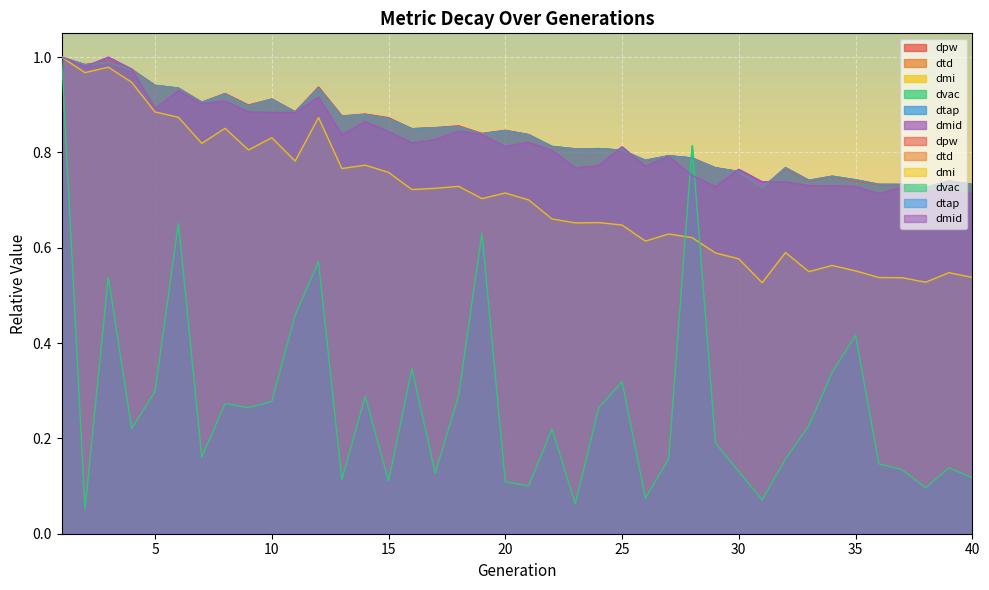

Reading left to right, what are all the values shown in this chart?

dpw: 1=1.0	2=1.0	3=1.0	4=1.0	5=0.9	6=0.9	7=0.9	8=0.9	9=0.9	10=0.9	11=0.9	12=0.9	13=0.9	14=0.9	15=0.9	16=0.8	17=0.9	18=0.9	19=0.8	20=0.8	21=0.8	22=0.8	23=0.8	24=0.8	25=0.8	26=0.8	27=0.8	28=0.8	29=0.8	30=0.8	31=0.7	32=0.8	33=0.7	34=0.7	35=0.7	36=0.7	37=0.7	38=0.7	39=0.7	40=0.7
dtd: 1=1.0	2=1.0	3=1.0	4=1.0	5=0.9	6=0.9	7=0.9	8=0.9	9=0.9	10=0.9	11=0.9	12=0.9	13=0.9	14=0.9	15=0.9	16=0.8	17=0.9	18=0.9	19=0.8	20=0.8	21=0.8	22=0.8	23=0.8	24=0.8	25=0.8	26=0.8	27=0.8	28=0.8	29=0.8	30=0.8	31=0.7	32=0.8	33=0.7	34=0.8	35=0.7	36=0.7	37=0.7	38=0.7	39=0.7	40=0.7
dmi: 1=1.0	2=1.0	3=1.0	4=0.9	5=0.9	6=0.9	7=0.8	8=0.9	9=0.8	10=0.8	11=0.8	12=0.9	13=0.8	14=0.8	15=0.8	16=0.7	17=0.7	18=0.7	19=0.7	20=0.7	21=0.7	22=0.7	23=0.7	24=0.7	25=0.6	26=0.6	27=0.6	28=0.6	29=0.6	30=0.6	31=0.5	32=0.6	33=0.5	34=0.6	35=0.6	36=0.5	37=0.5	38=0.5	39=0.5	40=0.5
dvac: 1=1.0	2=0.1	3=0.5	4=0.2	5=0.3	6=0.7	7=0.2	8=0.3	9=0.3	10=0.3	11=0.5	12=0.6	13=0.1	14=0.3	15=0.1	16=0.3	17=0.1	18=0.3	19=0.6	20=0.1	21=0.1	22=0.2	23=0.1	24=0.3	25=0.3	26=0.1	27=0.2	28=0.8	29=0.2	30=0.1	31=0.1	32=0.2	33=0.2	34=0.3	35=0.4	36=0.1	37=0.1	38=0.1	39=0.1	40=0.1
dtap: 1=1.0	2=1.0	3=1.0	4=1.0	5=0.9	6=0.9	7=0.9	8=0.9	9=0.9	10=0.9	11=0.9	12=0.9	13=0.9	14=0.9	15=0.9	16=0.8	17=0.9	18=0.9	19=0.8	20=0.8	21=0.8	22=0.8	23=0.8	24=0.8	25=0.8	26=0.8	27=0.8	28=0.8	29=0.8	30=0.8	31=0.7	32=0.8	33=0.7	34=0.8	35=0.7	36=0.7	37=0.7	38=0.7	39=0.7	40=0.7
dmid: 1=1.0	2=1.0	3=1.0	4=1.0	5=0.9	6=0.9	7=0.9	8=0.9	9=0.9	10=0.9	11=0.9	12=0.9	13=0.8	14=0.9	15=0.8	16=0.8	17=0.8	18=0.8	19=0.8	20=0.8	21=0.8	22=0.8	23=0.8	24=0.8	25=0.8	26=0.8	27=0.8	28=0.8	29=0.7	30=0.8	31=0.7	32=0.7	33=0.7	34=0.7	35=0.7	36=0.7	37=0.7	38=0.7	39=0.7	40=0.7